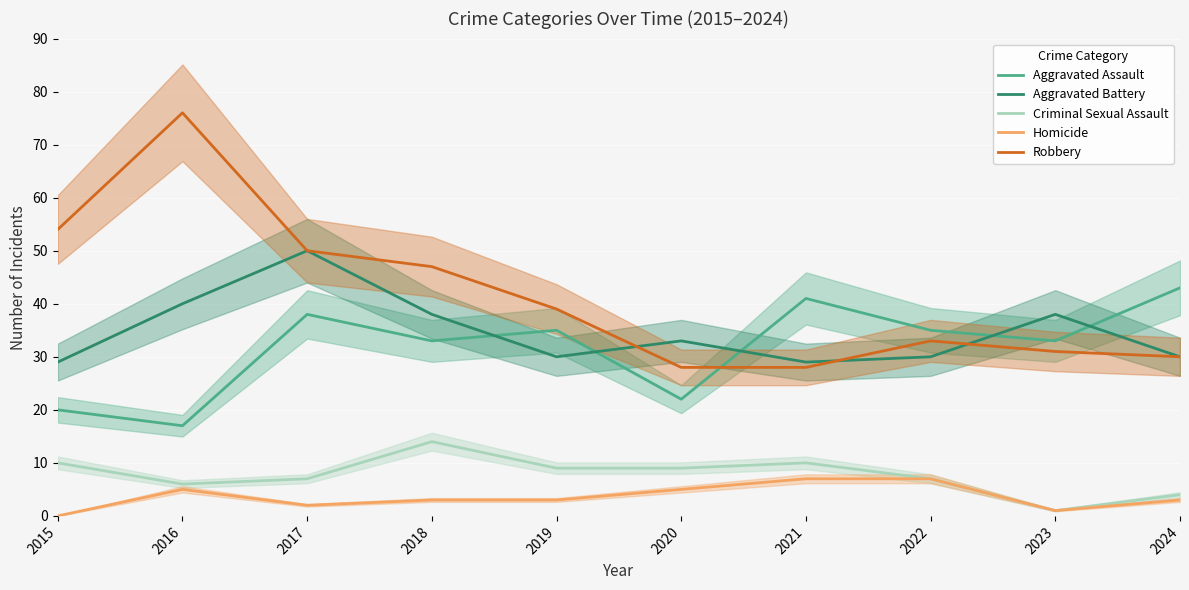

How many data points in Aggravated Assault are above 35?

3